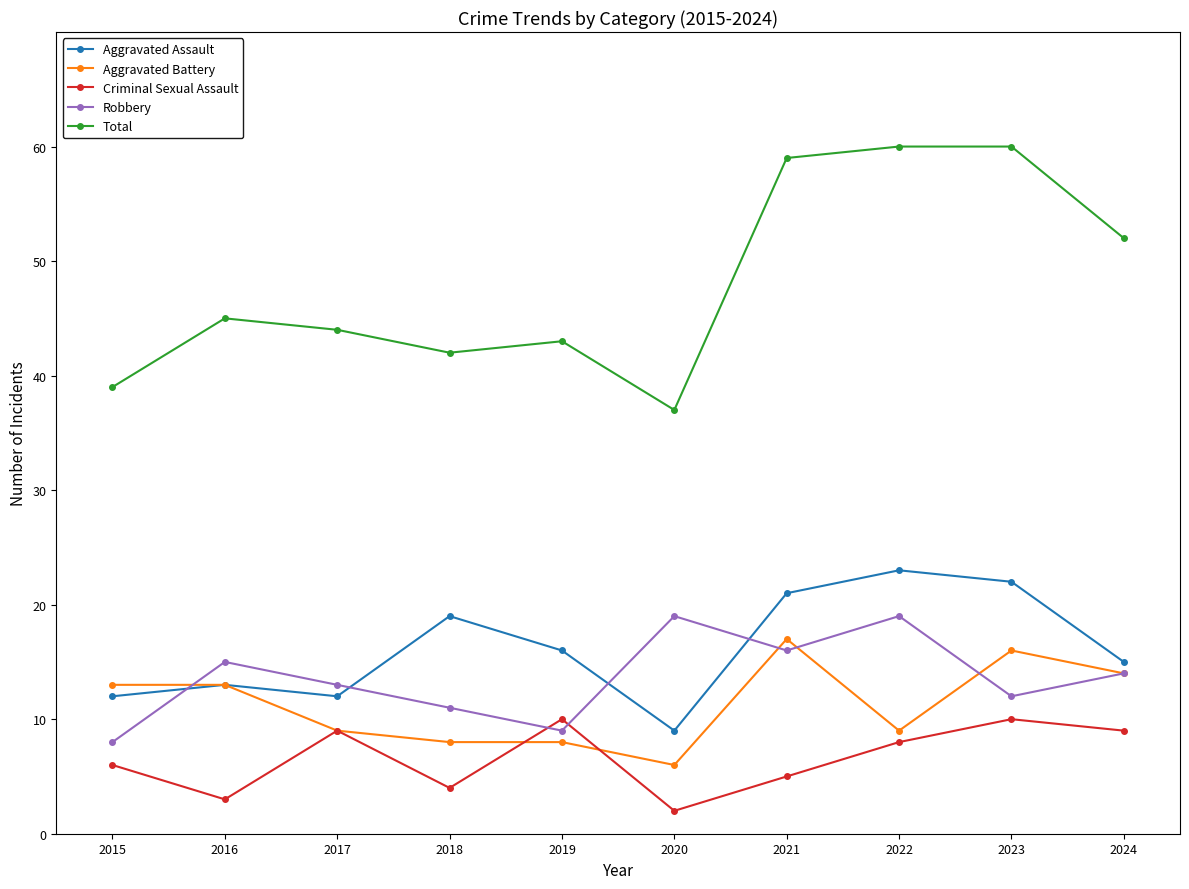

True or false: Aggravated Battery has more than 0 interior local peaks.

True